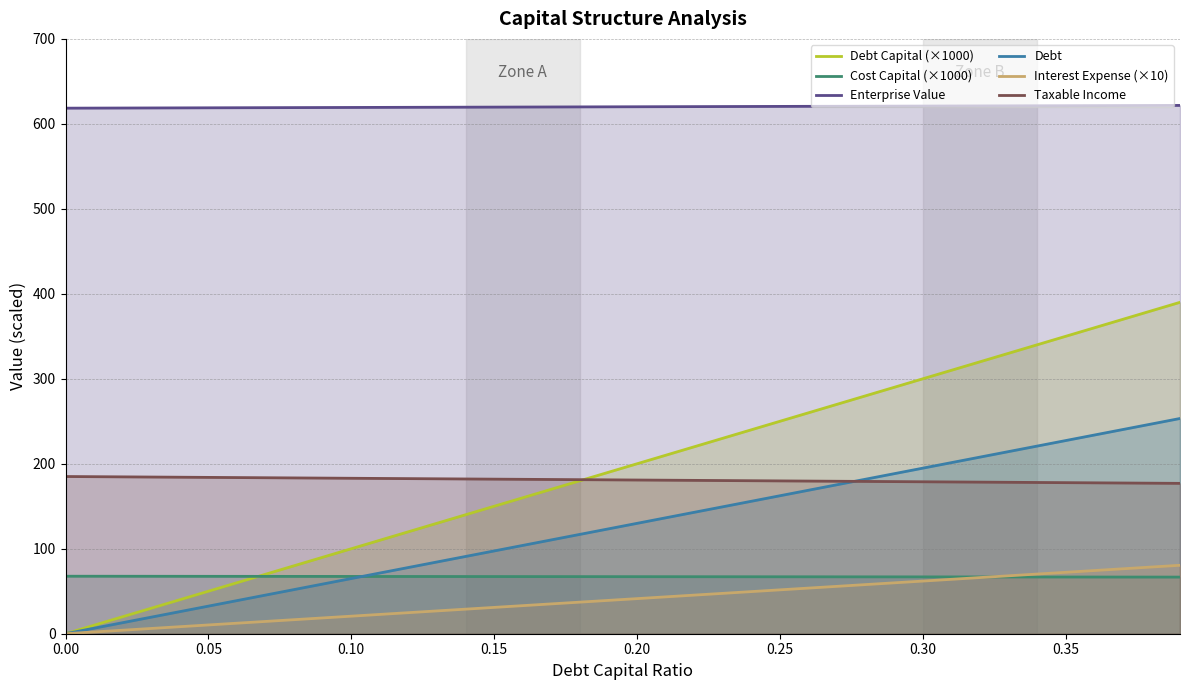

How many lines are shown in the chart?

6